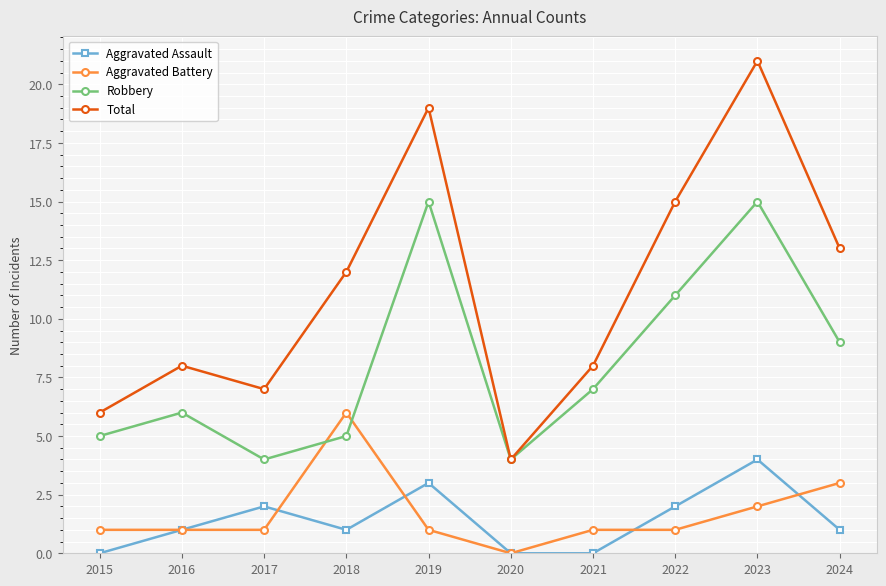

Reading left to right, list all the values displayed in this chart.

Aggravated Assault: 0	1	2	1	3	0	0	2	4	1
Aggravated Battery: 1	1	1	6	1	0	1	1	2	3
Robbery: 5	6	4	5	15	4	7	11	15	9
Total: 6	8	7	12	19	4	8	15	21	13